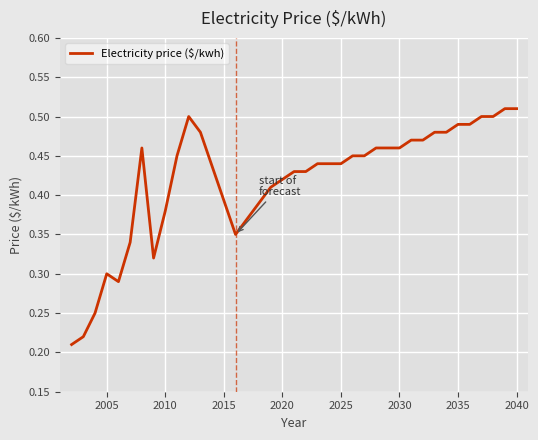

Is this an area chart (filled region under the line)?

No